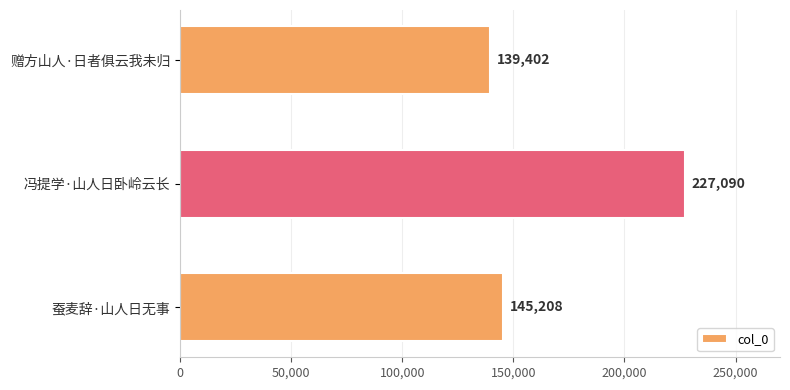

Reading top to bottom, extract all data points from this chart.

139402	227090	145208